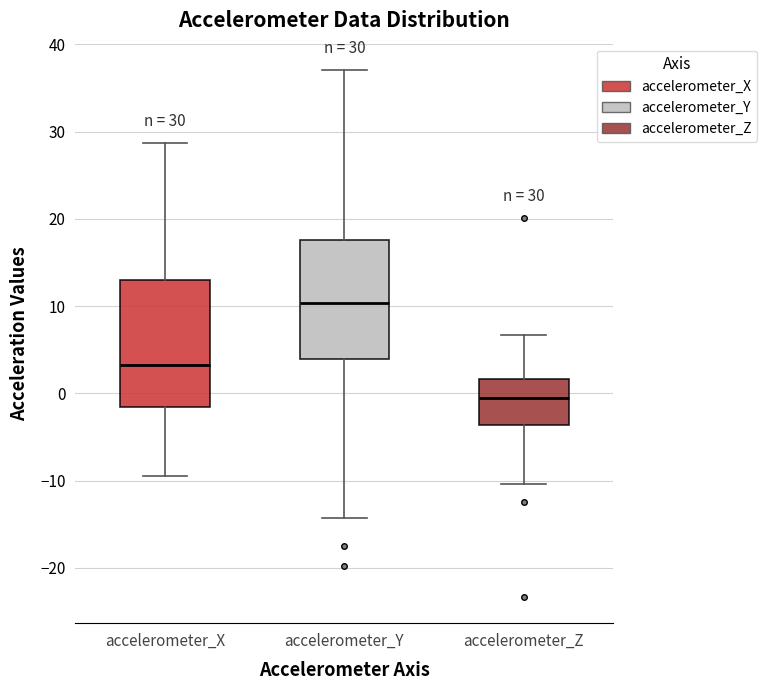

Comparing the boxes themselves (not the whiskers), which one is the tallest?

accelerometer_X